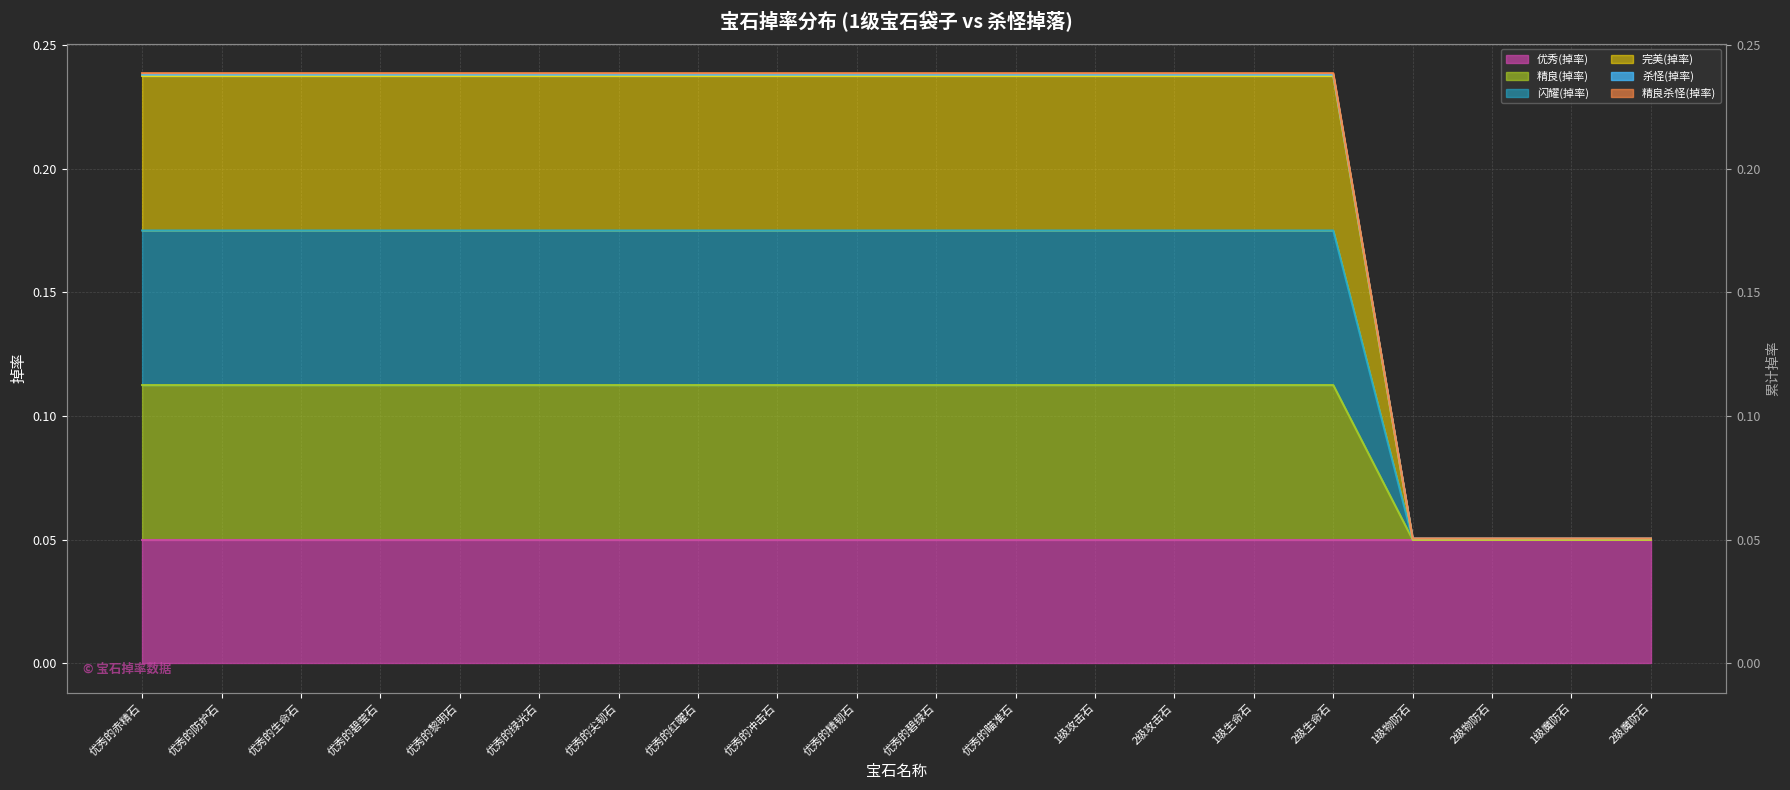

True or false: 精良(掉率) and 精良杀怪(掉率) intersect in this chart.

False